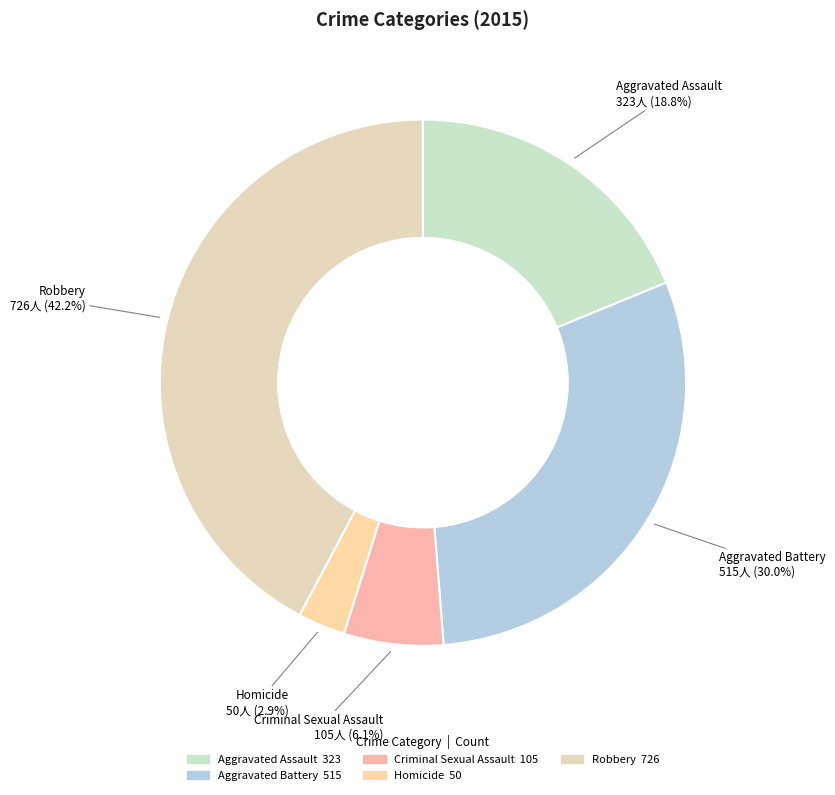

Count the number of slices in the pie.

5